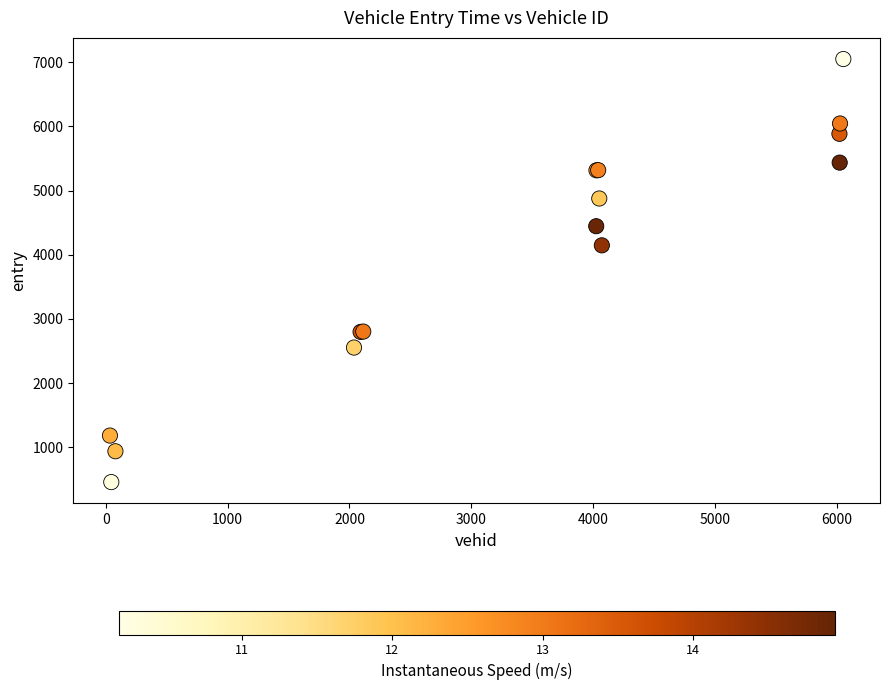

What Y value in the scatter plot is closest to 3752?

4145.4